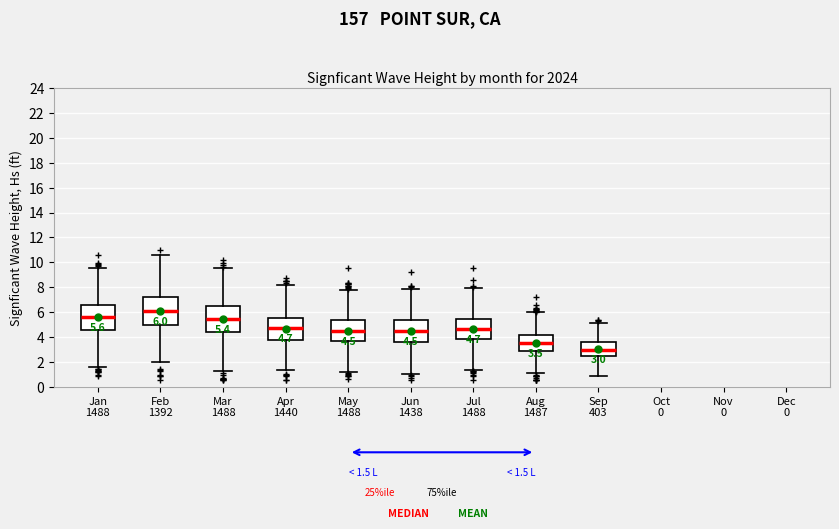

Which box has the highest median line?

Feb 1392